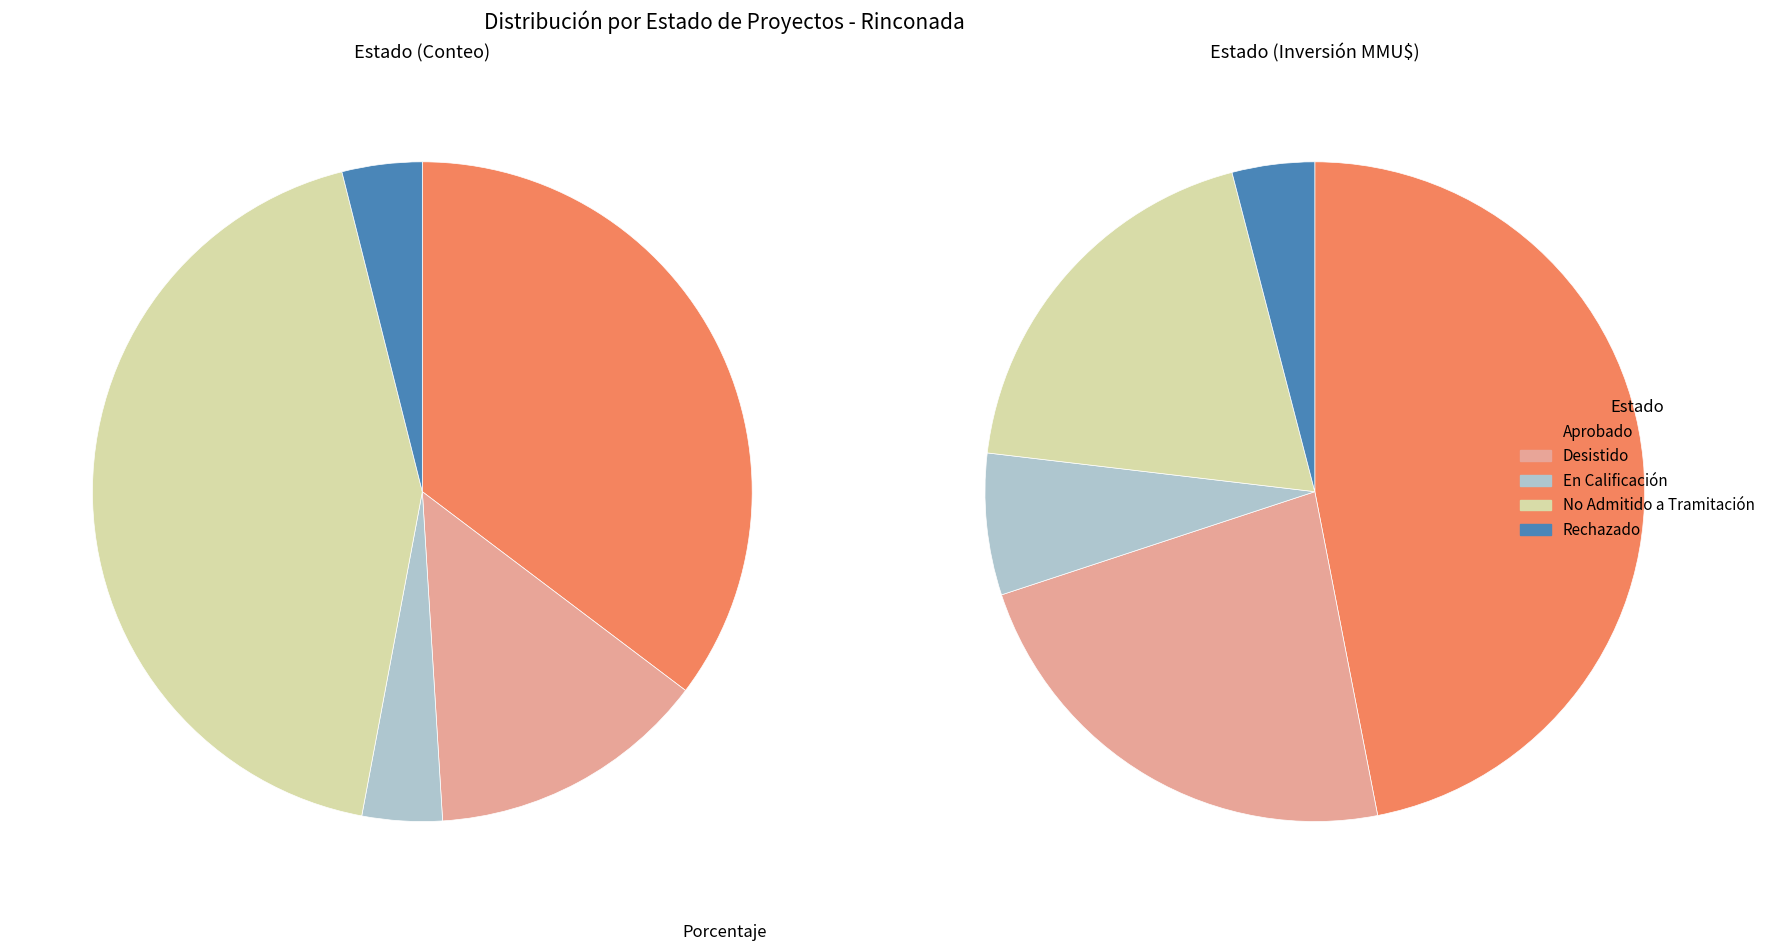

To the nearest percent, what percentage of the pie is No Admitido a Tramitación?

43%